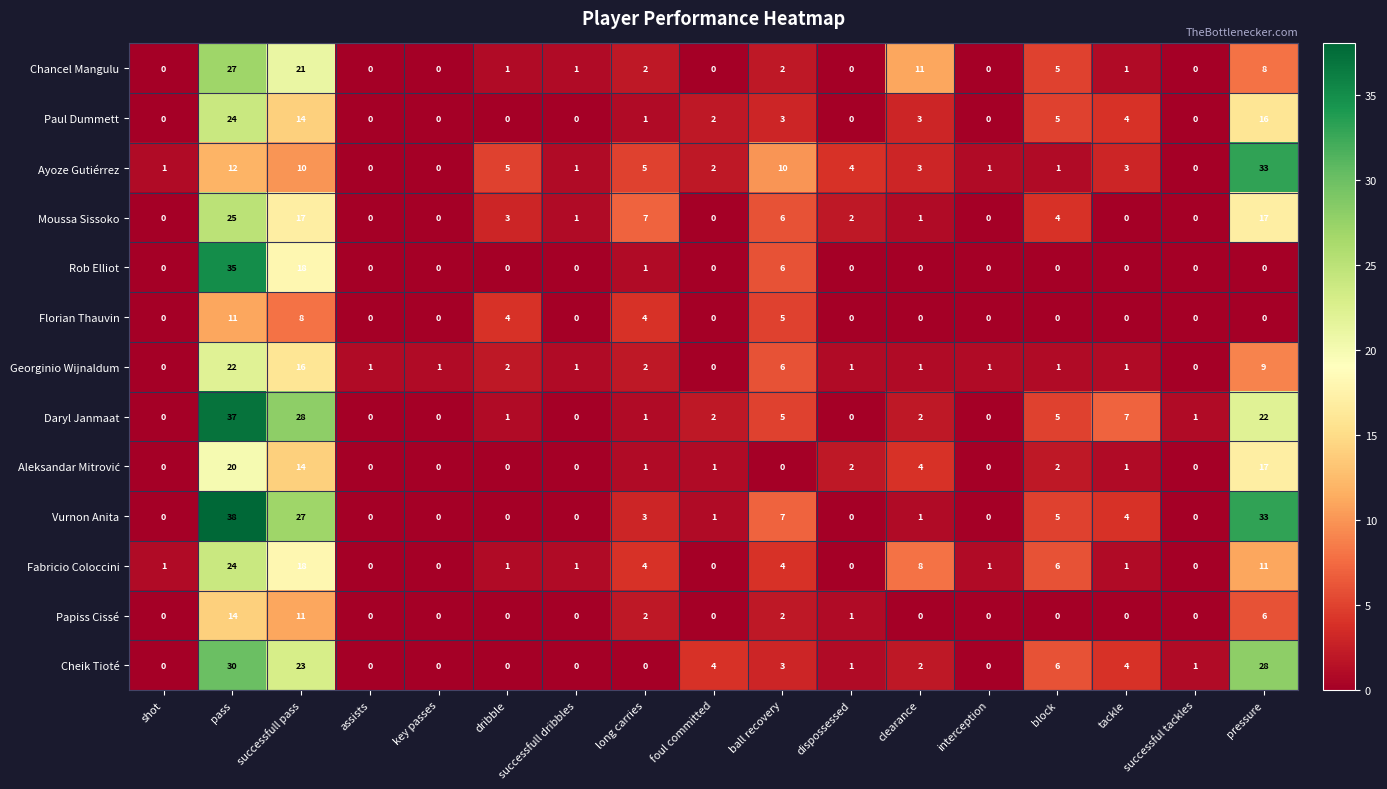

Which series changed the most between long carries and pressure?

Vurnon Anita